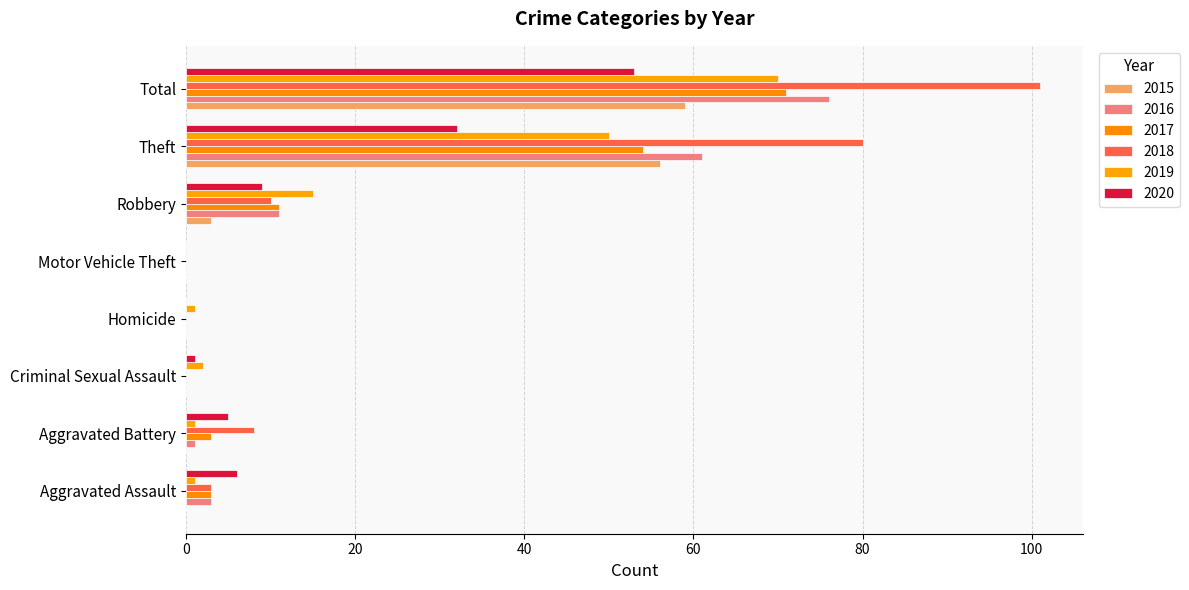

At which label does 2020 first exceed 6?

Robbery